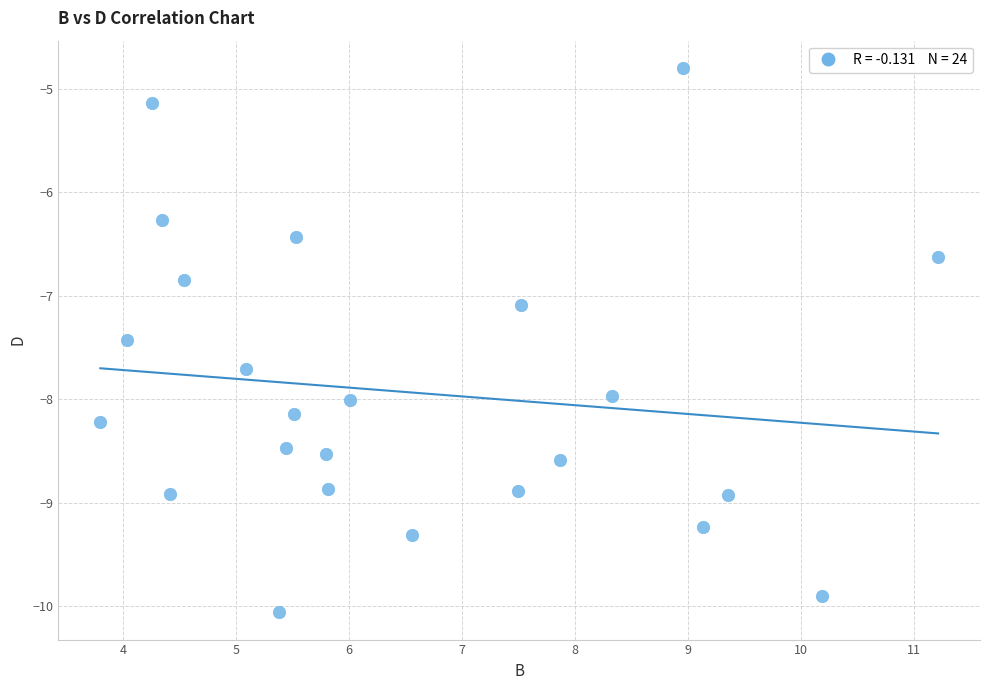

What is the range of Y values (max minus min)?

5.3